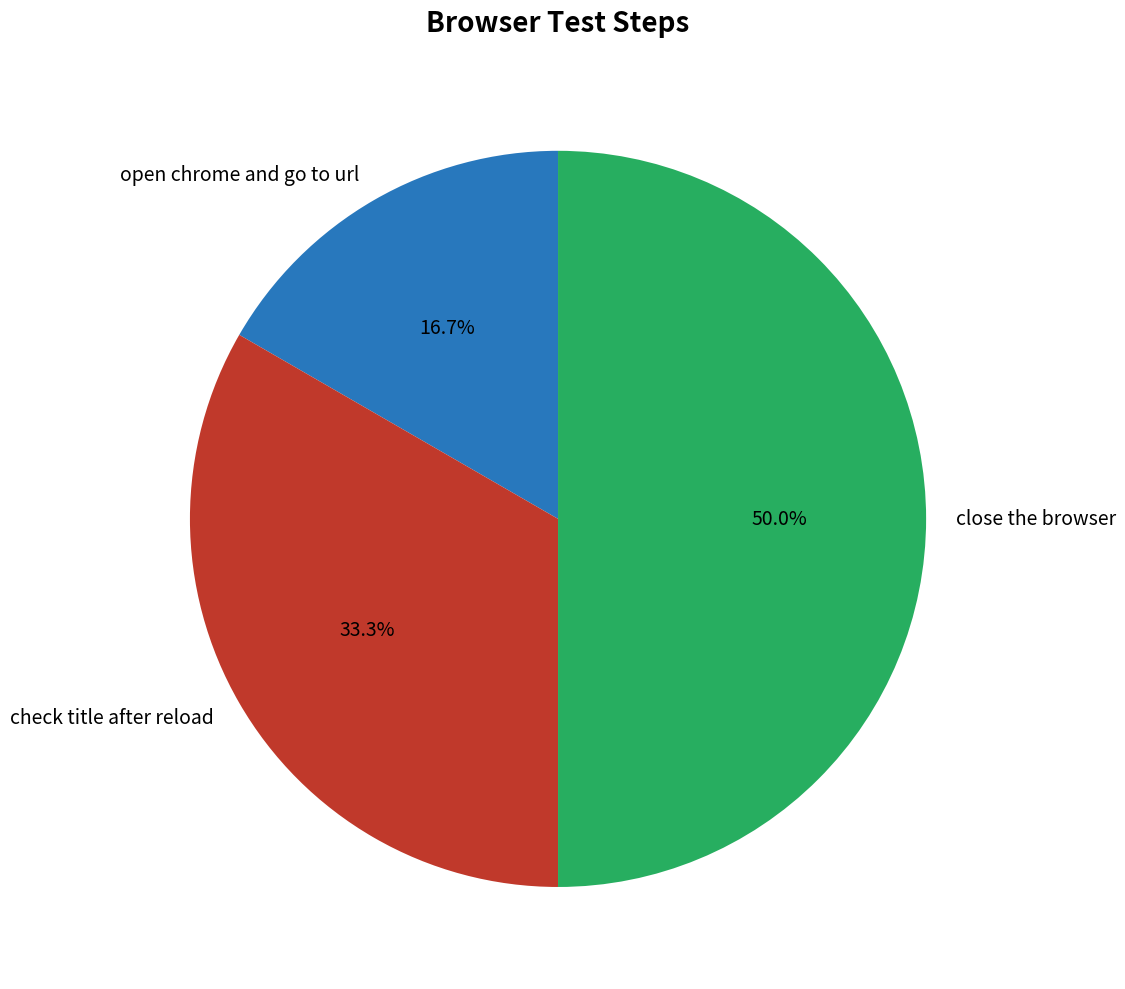

What is the smallest slice in the pie chart?

open chrome and go to url